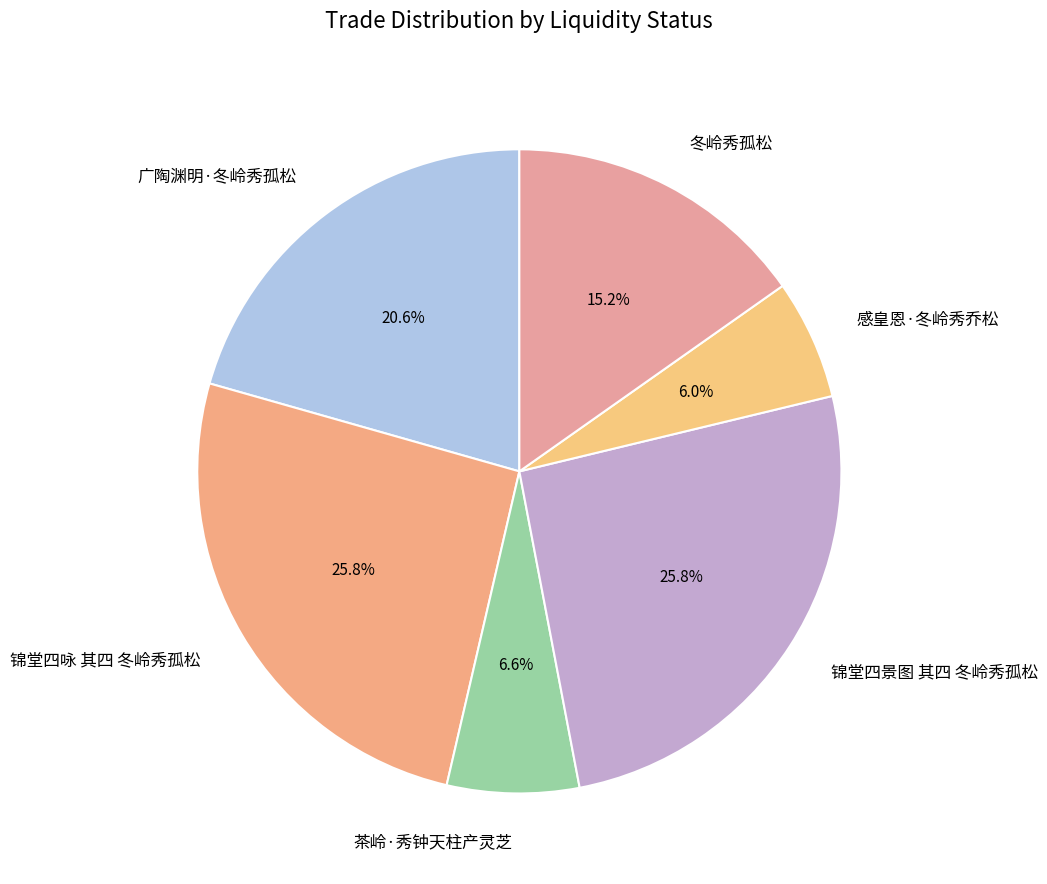

Is there a majority slice in this chart?

No